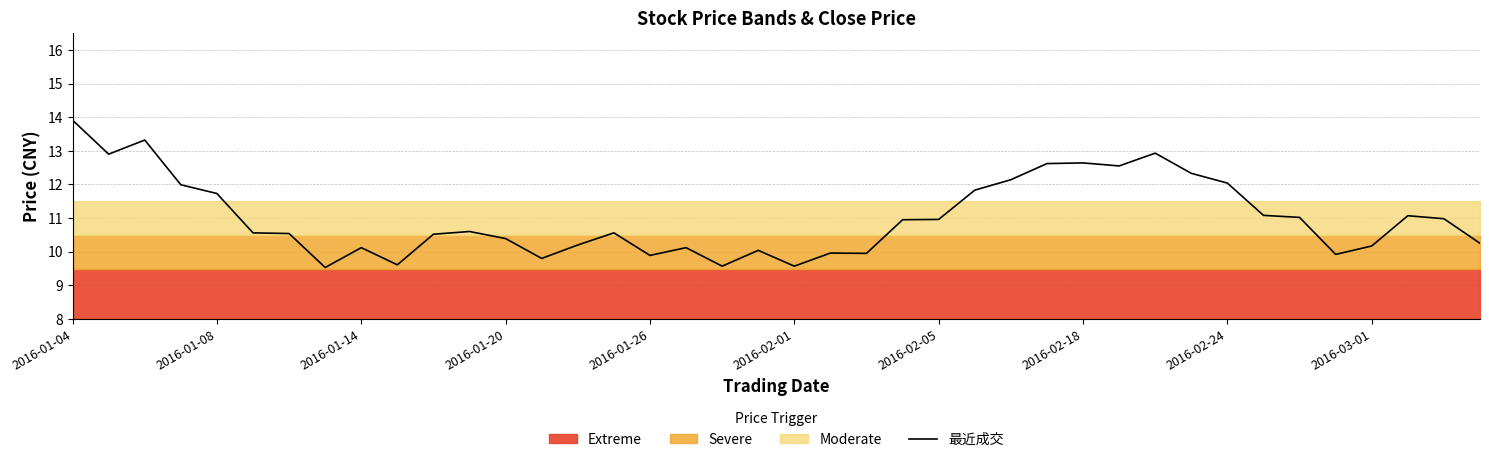

What is the value of the 13th point from the left?

10.4